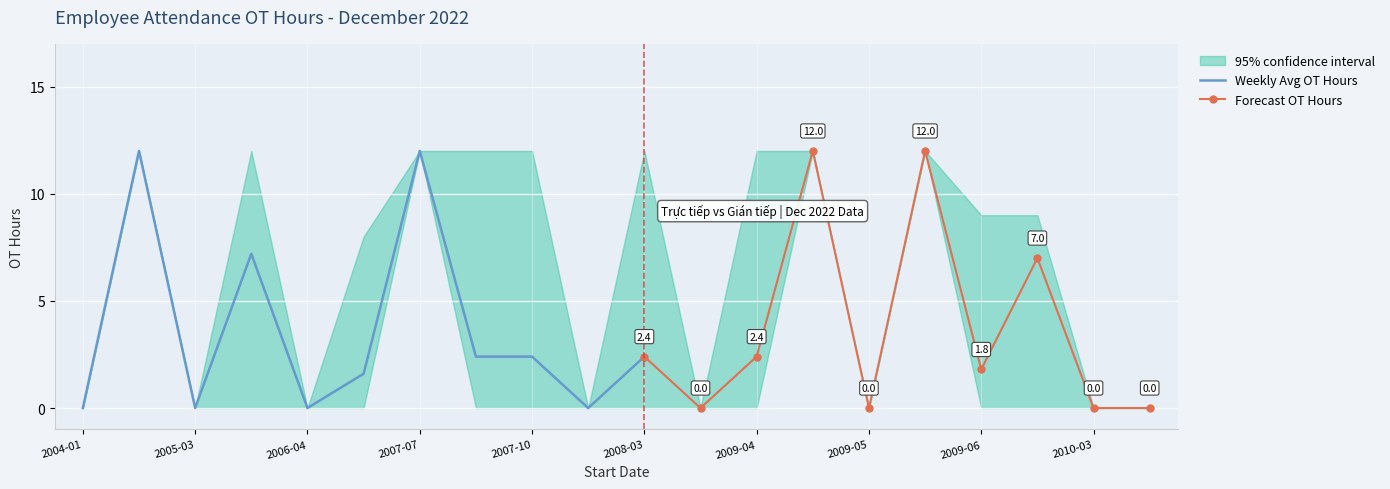

True or false: Weekly Avg OT Hours has a value of 16.9 at 2007-07.

False